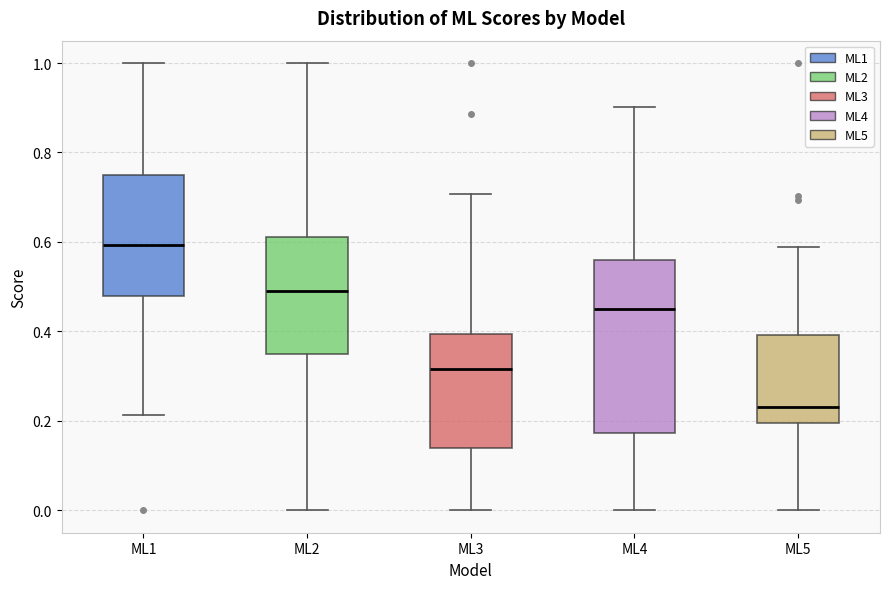

Reading left to right, read every box against the y-axis: the position of its median line, the range the box covers, and the ends of its whiskers. The values are not printed on the chart, so give them approximately, as read against the axis.

ML1: median 0.60, box 0.48 to 0.74, whiskers 0.22 to 1.00
ML2: median 0.48, box 0.34 to 0.60, whiskers 0.00 to 1.00
ML3: median 0.32, box 0.14 to 0.40, whiskers 0.00 to 0.70
ML4: median 0.46, box 0.18 to 0.56, whiskers 0.00 to 0.90
ML5: median 0.24, box 0.20 to 0.40, whiskers 0.00 to 0.58